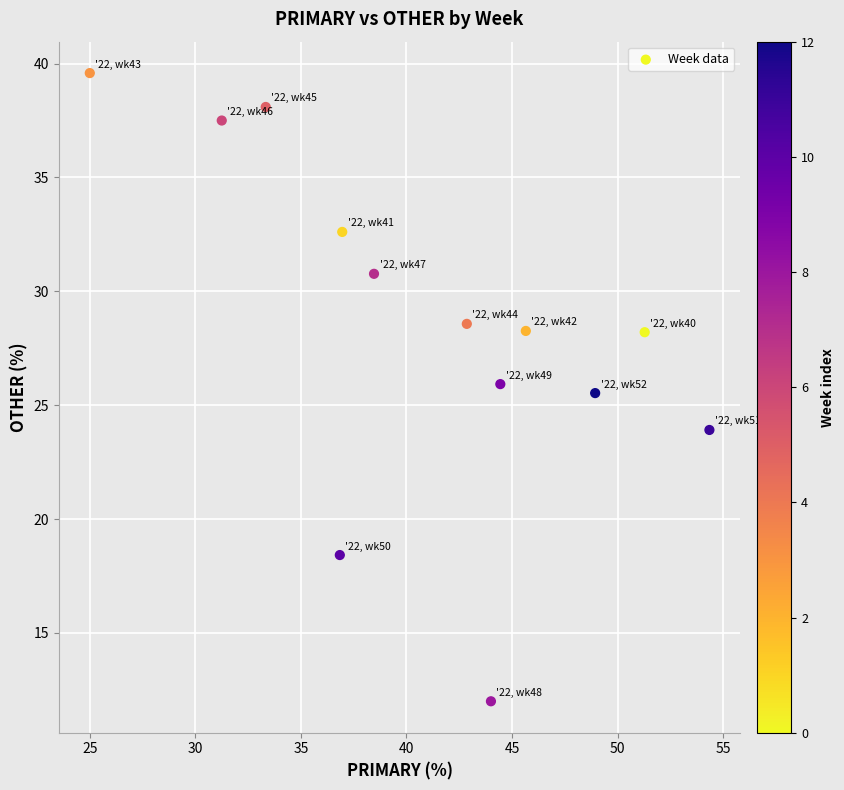

What is the range of X values (max minus min)?

29.3